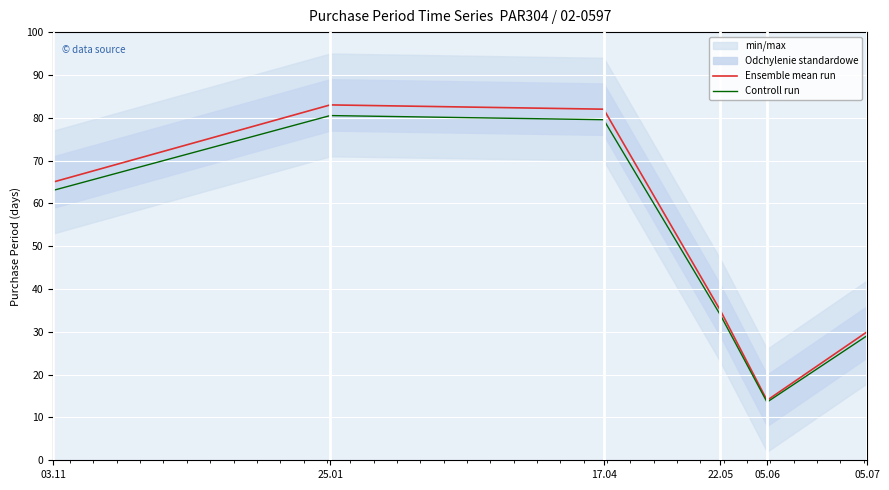

The value of Controll run at 22.05 is 33.9. True or false?

True